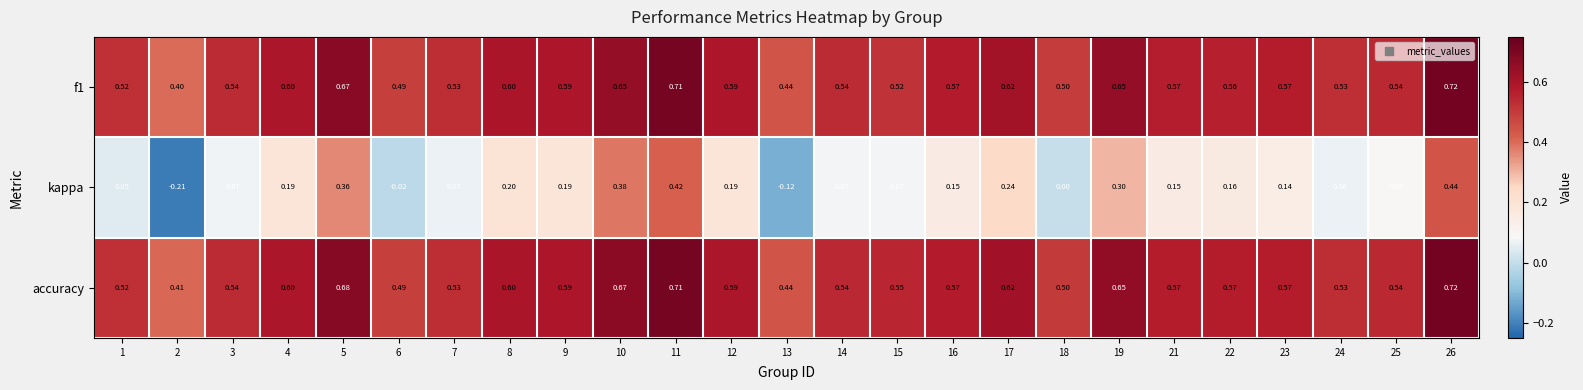

Between 2 and 8, which series saw the biggest shift?

kappa